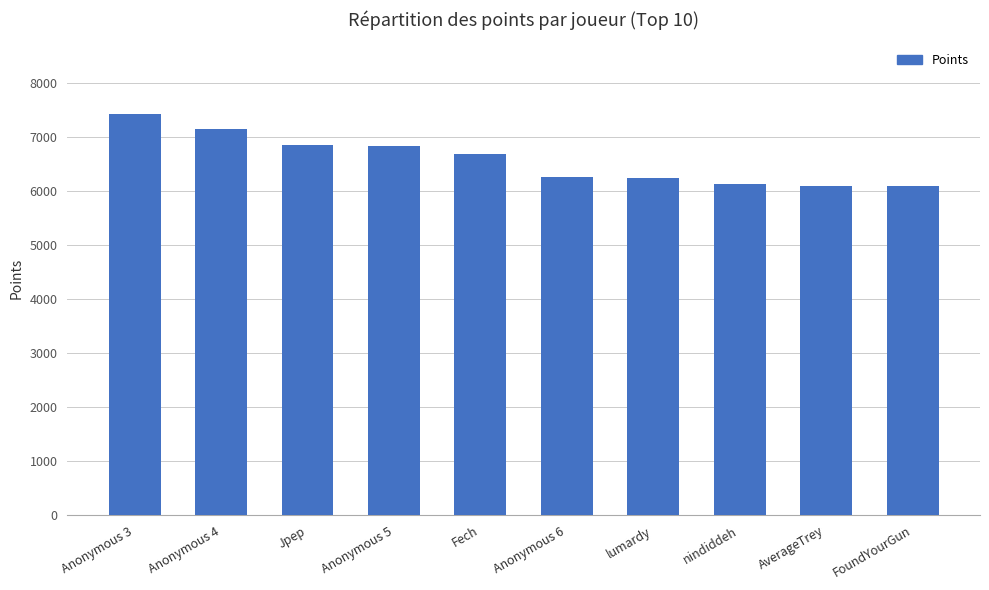

What is the label of the 4th bar from the left?

Anonymous 5